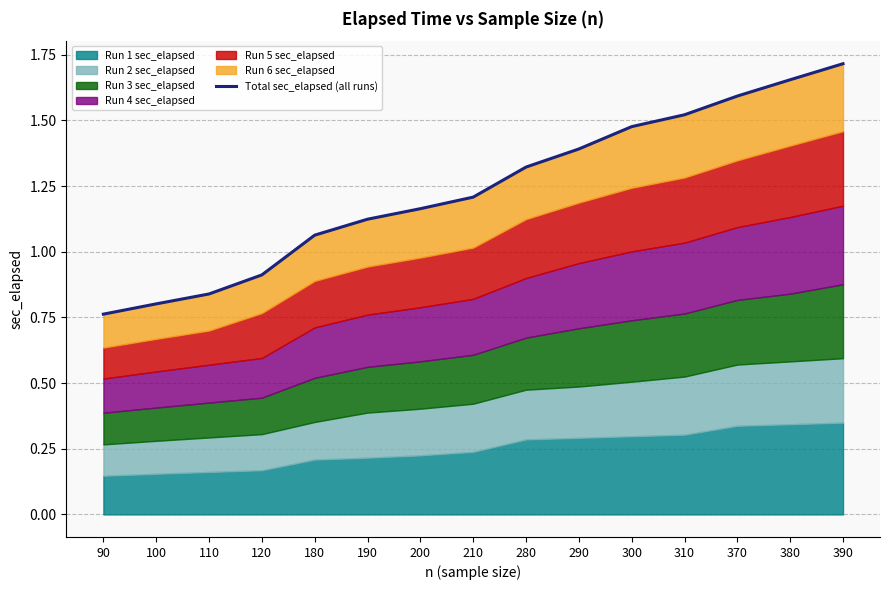

List the labels in order of value, smallest first.

90, 100, 110, 120, 180, 190, 200, 210, 280, 290, 300, 310, 370, 380, 390